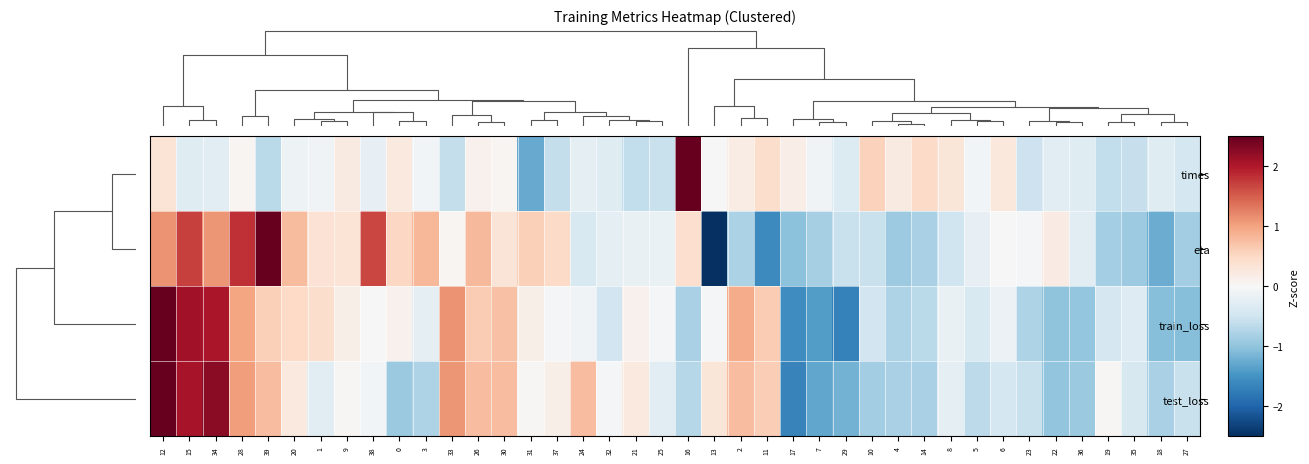

What is the smallest value displayed?

-2.7